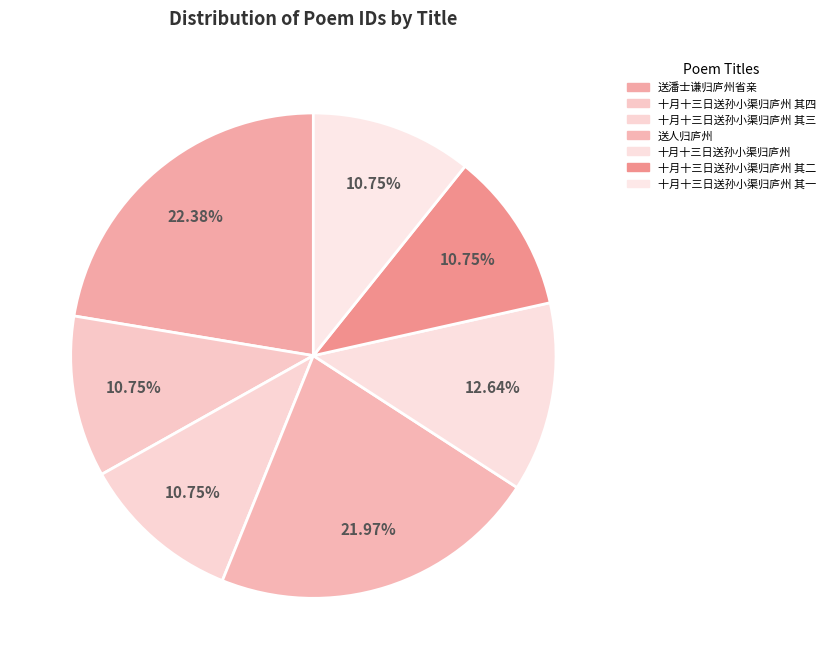

How many slices are in this pie chart?

7